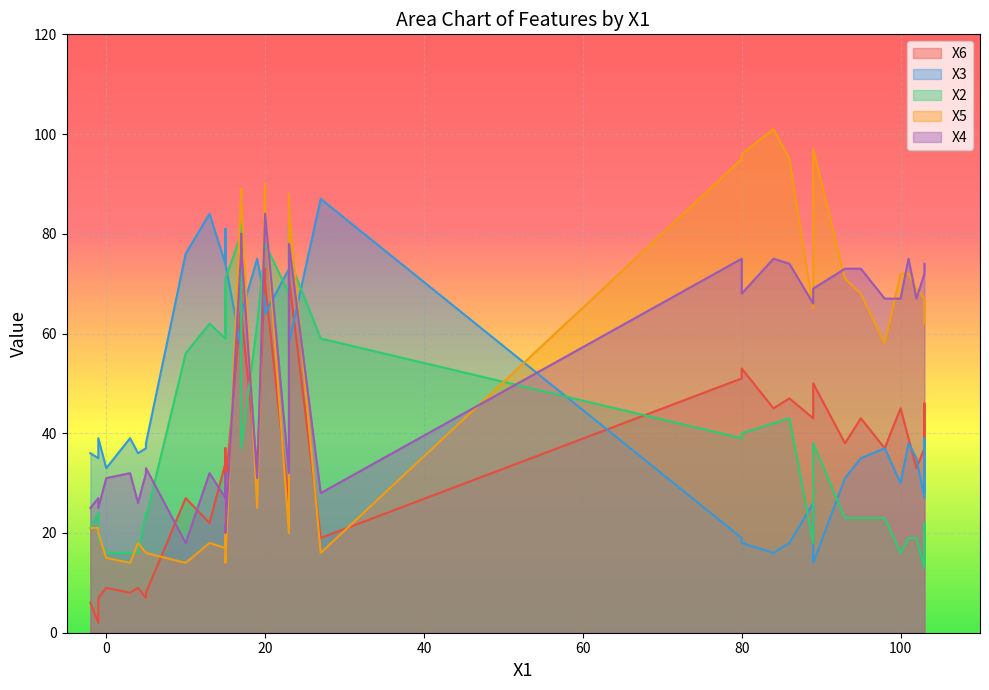

Reading left to right, list all the values displayed in this chart.

X6: 0=9	1=27	2=45	3=33	4=9	5=73	6=51	7=19	8=29	9=37	10=39	11=45	12=2	13=70	14=6	15=53	16=43	17=33	18=43	19=71	20=47	21=7	22=37	23=8	24=38	25=7	26=34	27=72	28=27	29=22	30=8	31=66	32=37	33=26	34=46	35=50	36=64	37=32	38=65	39=69
X3: 0=33	1=76	2=30	3=35	4=36	5=66	6=19	7=87	8=74	9=81	10=38	11=16	12=35	13=64	14=36	15=18	16=26	17=75	18=35	19=58	20=18	21=37	22=37	23=39	24=31	25=39	26=74	27=63	28=80	29=84	30=38	31=57	32=27	33=73	34=39	35=14	36=64	37=28	38=58	39=60
X2: 0=16	1=56	2=16	3=19	4=16	5=78	6=39	7=59	8=71	9=60	10=19	11=42	12=24	13=78	14=21	15=40	16=18	17=62	18=23	19=75	20=43	21=24	22=23	23=16	24=23	25=19	26=59	27=82	28=69	29=62	30=23	31=80	32=13	33=68	34=22	35=38	36=37	37=15	38=75	39=82
X5: 0=15	1=14	2=72	3=69	4=18	5=90	6=95	7=16	8=14	9=15	10=72	11=101	12=21	13=85	14=21	15=96	16=65	17=25	18=68	19=85	20=95	21=16	22=58	23=14	24=71	25=20	26=17	27=88	28=31	29=18	30=16	31=89	32=67	33=20	34=63	35=97	36=87	37=62	38=88	39=89
X4: 0=31	1=18	2=67	3=67	4=26	5=84	6=75	7=28	8=20	9=27	10=75	11=75	12=27	13=84	14=25	15=68	16=66	17=31	18=73	19=78	20=74	21=32	22=67	23=32	24=73	25=25	26=27	27=78	28=32	29=32	30=33	31=77	32=72	33=32	34=73	35=69	36=77	37=74	38=80	39=76